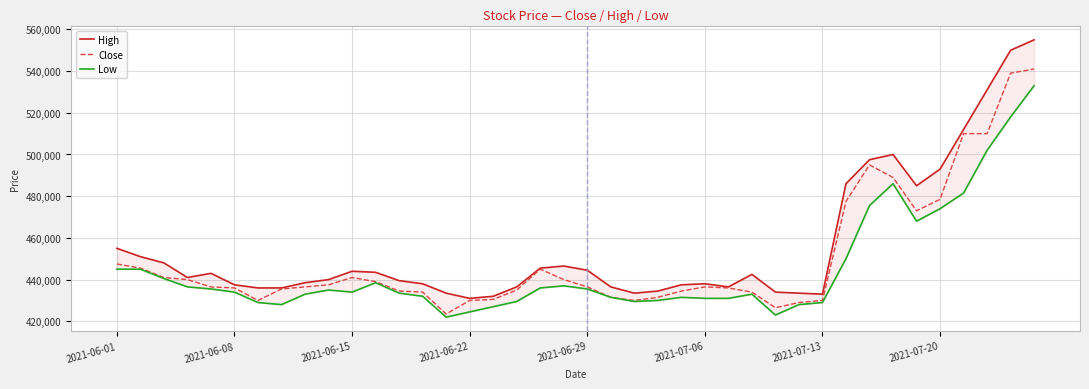

How many distinct data groups are displayed?

3